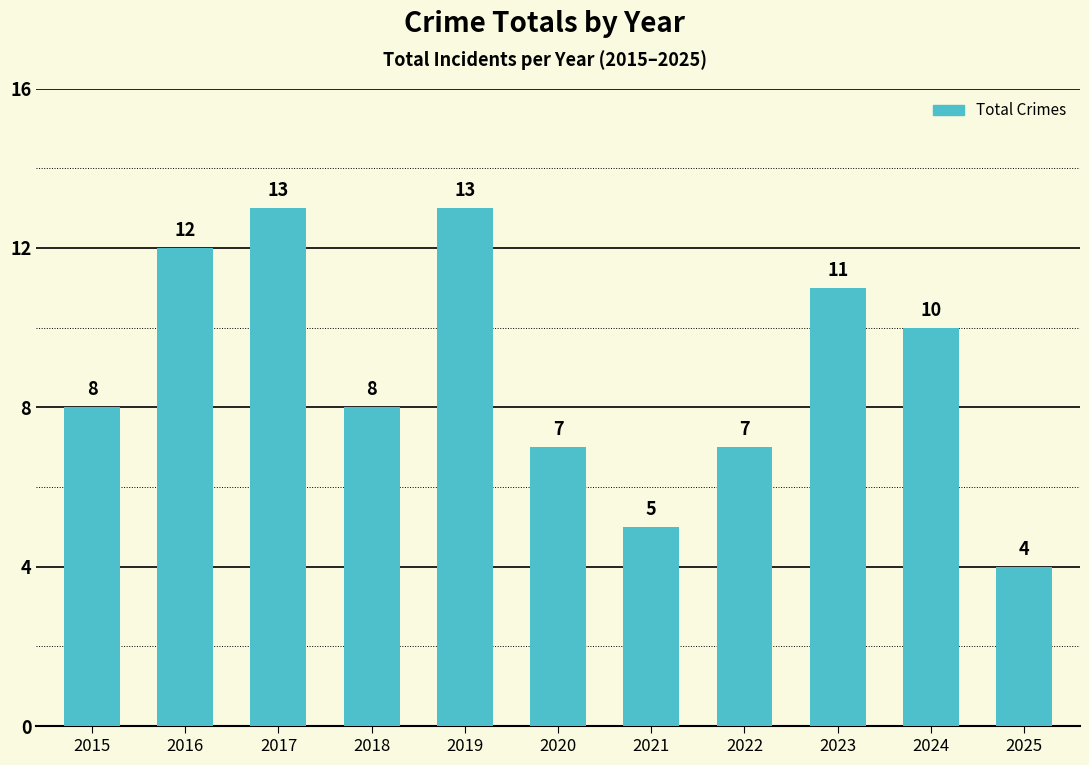

How many values are between 7 and 12?

7